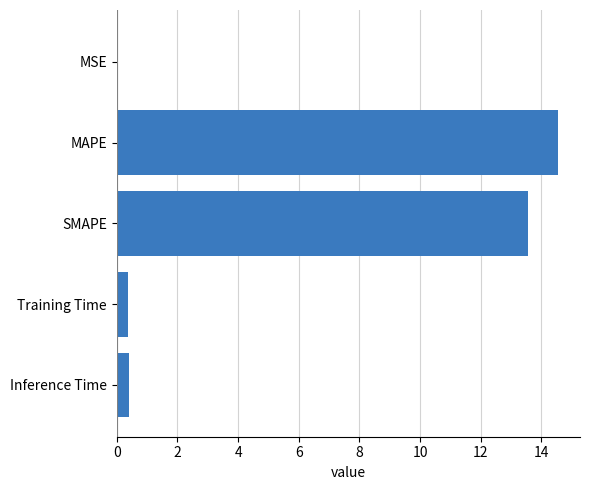

What is the sum of all values?

28.9